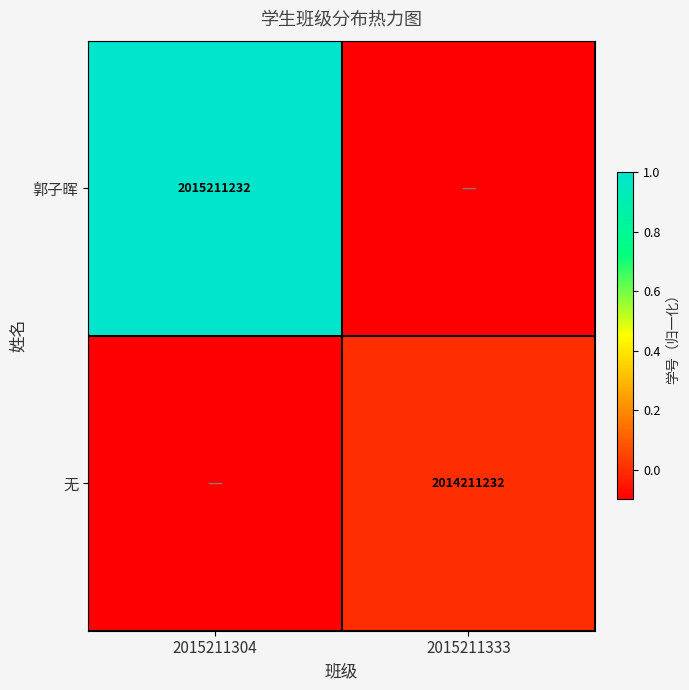

True or false: 郭子晖 has a value of 508156096.1 at 2015211304.

False